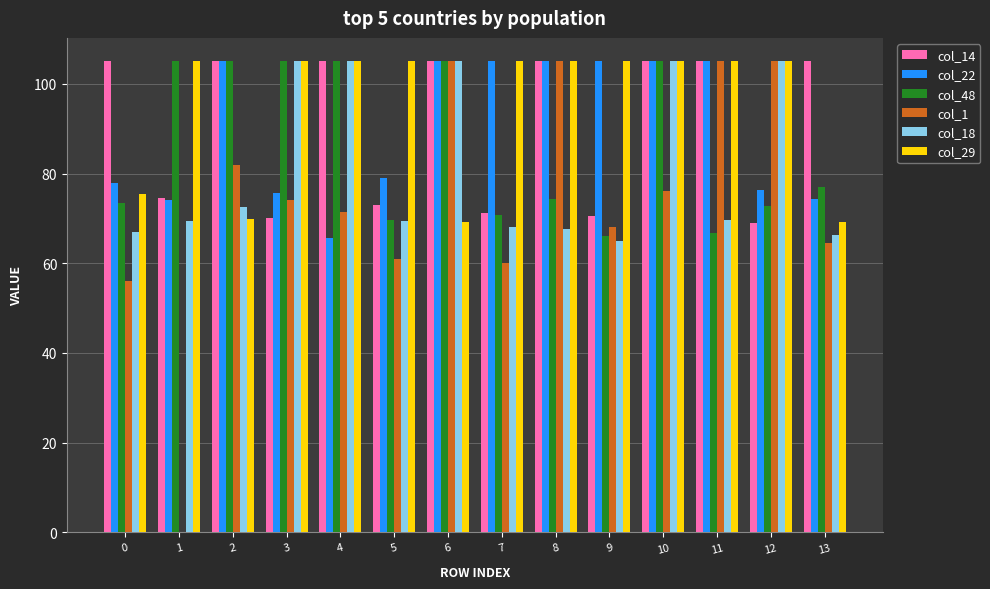

How many positive values does the col_1 series have?

13